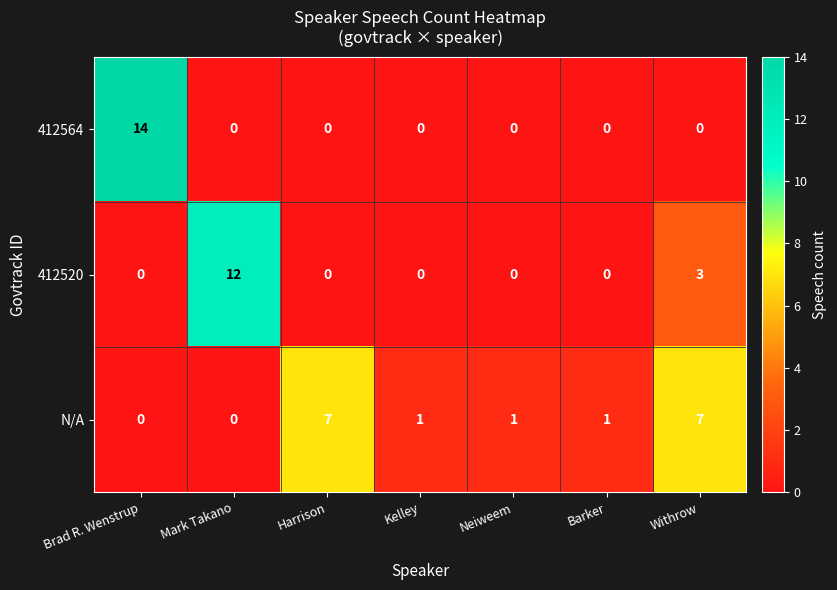

The value of 412520 at Neiweem is -8. True or false?

False